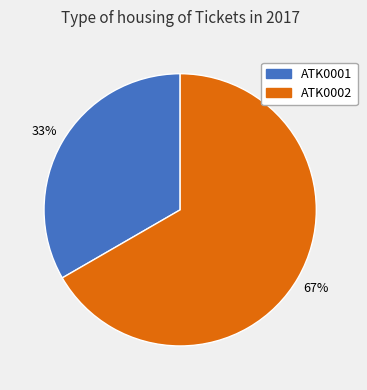

Rank the categories by value from lowest to highest.

ATK0001, ATK0002